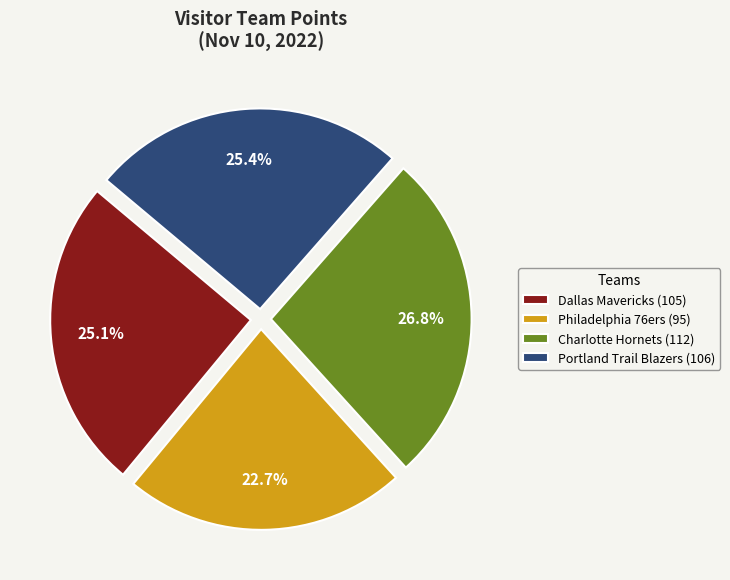

How many segments does this pie chart have?

4